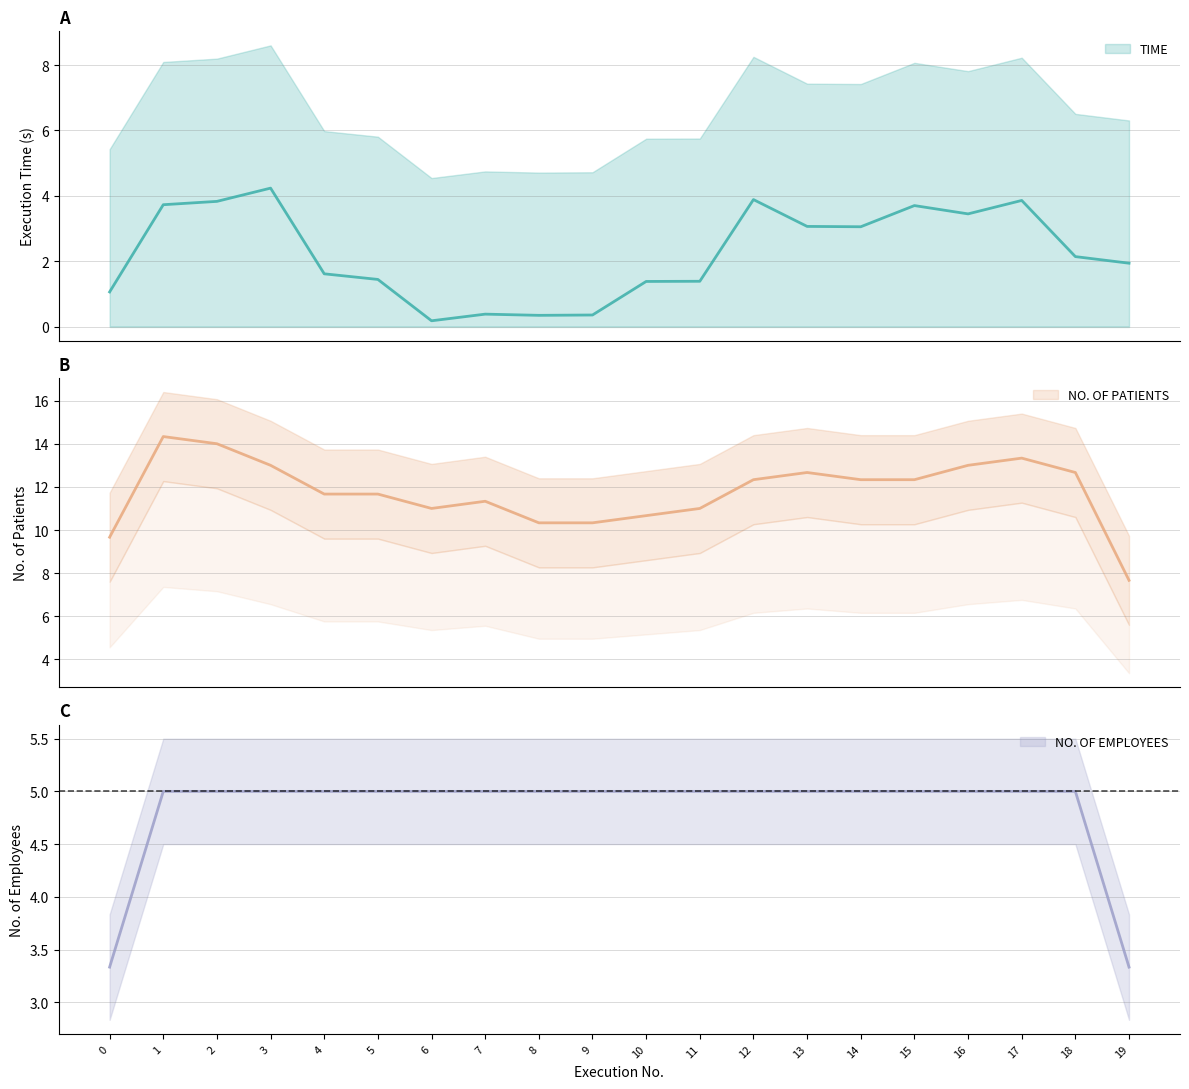

True or false: TIME and NO. OF PATIENTS cross at least once.

False